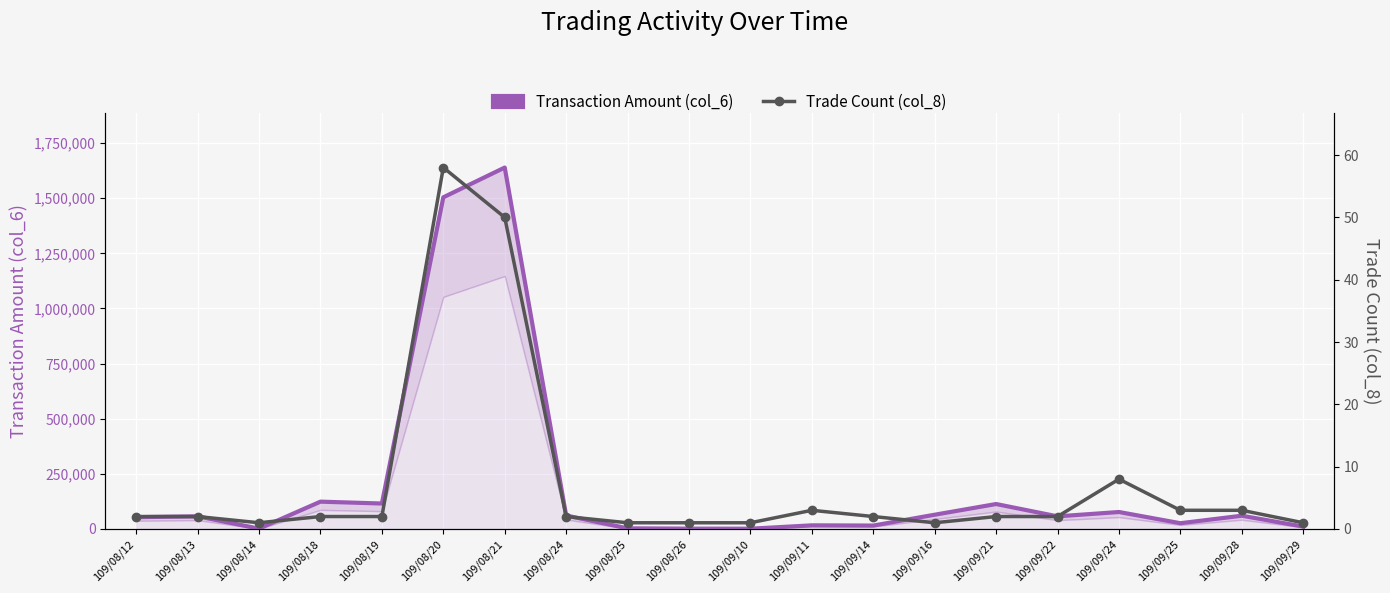

List the series in order of their peak value, lowest first.

Trade Count (col_8), Transaction Amount (col_6)